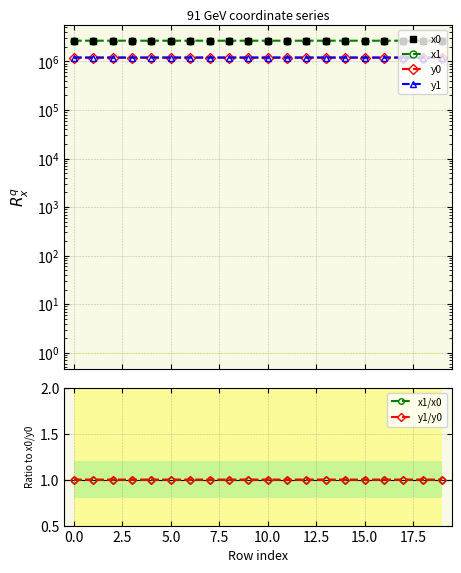

What is the lowest value of the x1/x0 series?

1.0